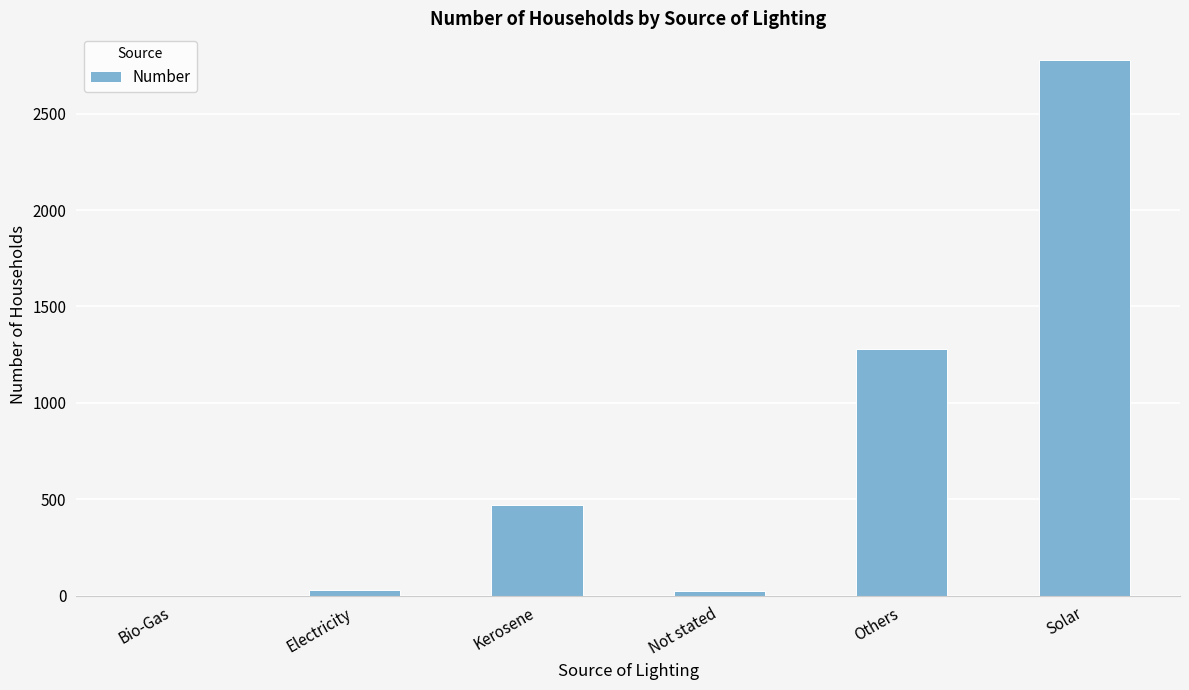

What is the greatest value displayed?

2778